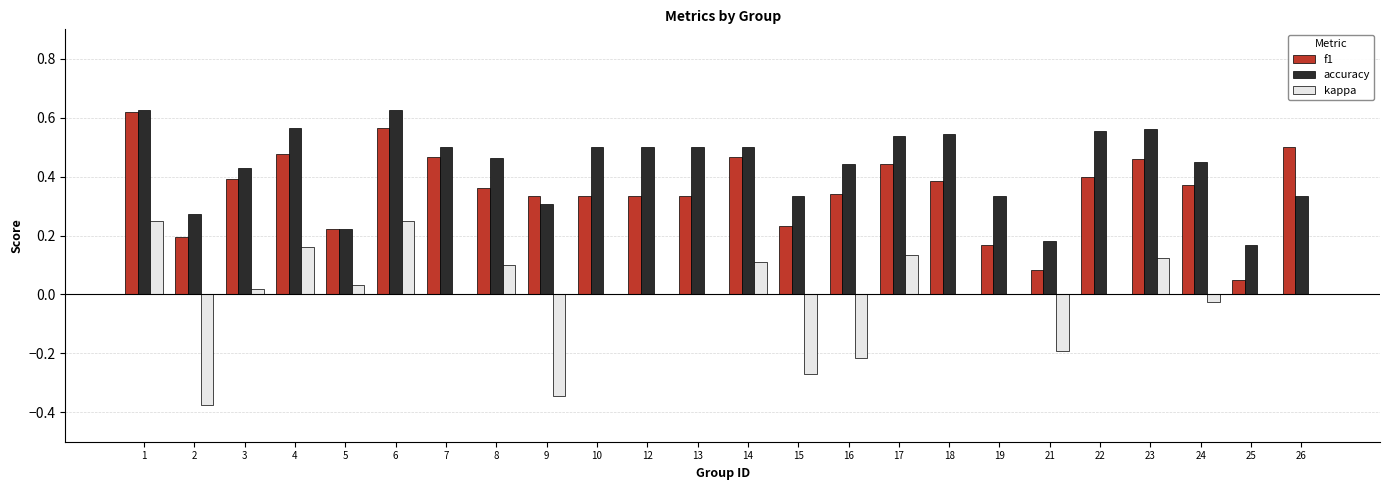

Which series changed the most between 15 and 18?

kappa